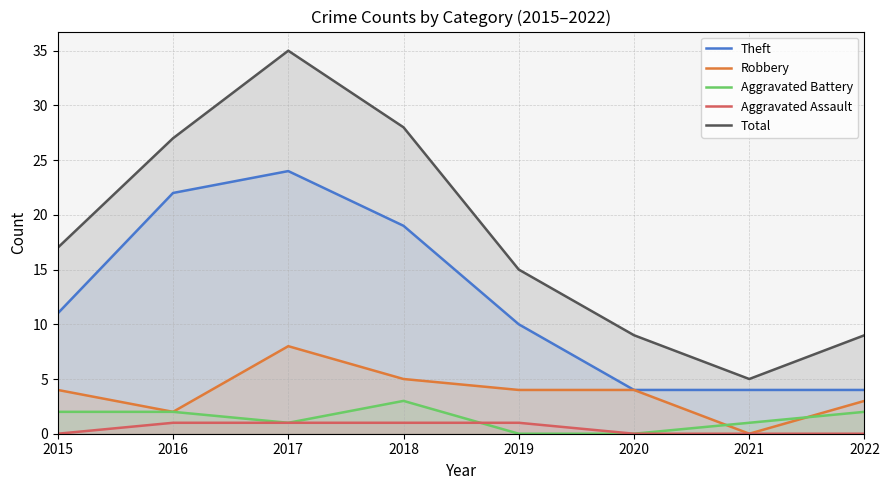

How many interior local peaks does the Theft series have?

1